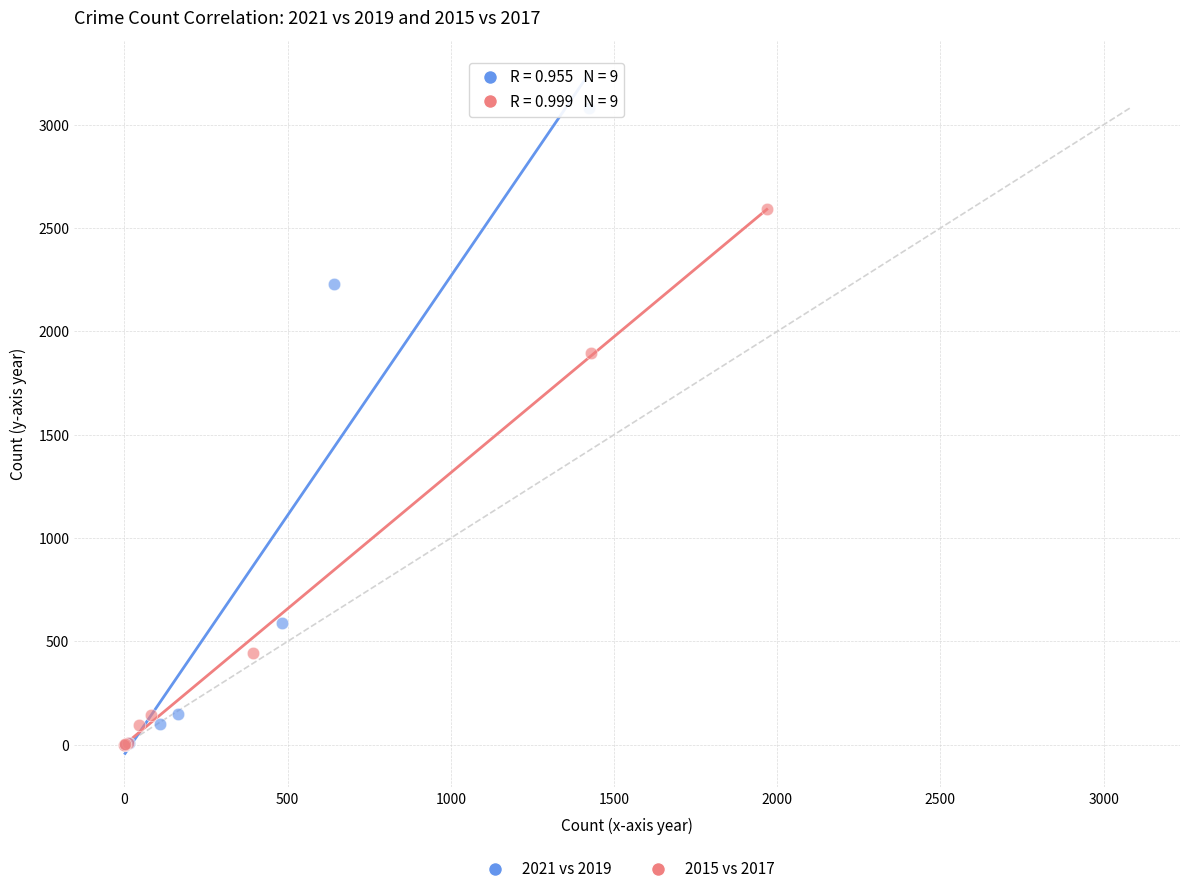

Which series has the largest Y range (max minus min)?

2021 vs 2019